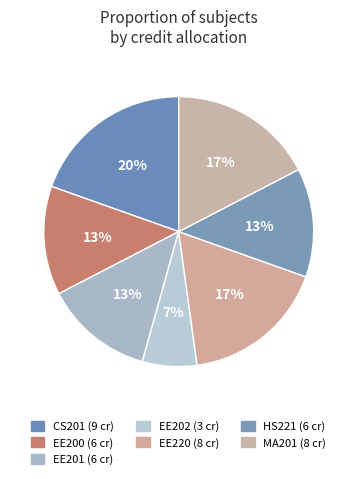

To the nearest percent, what portion does EE220 represent?

17%